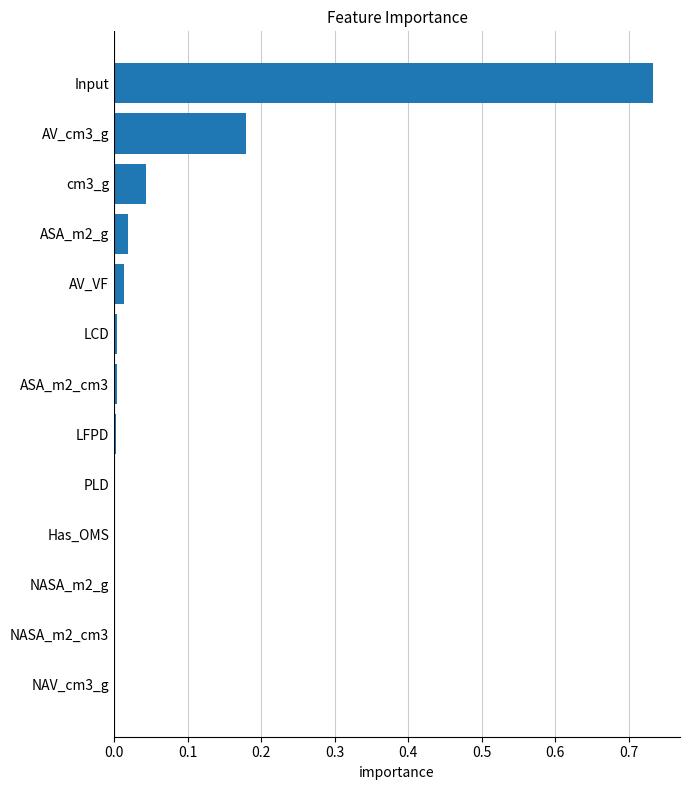

Which category has the highest value across all series?

Input